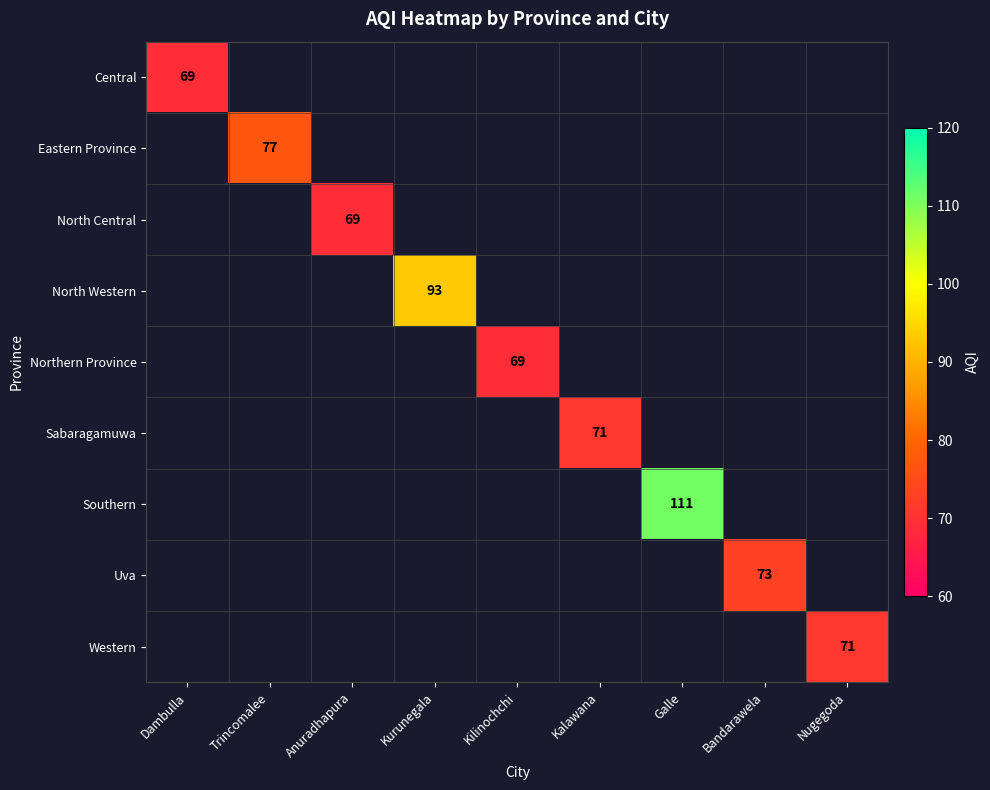

True or false: Central has a value of 28 at Dambulla.

False